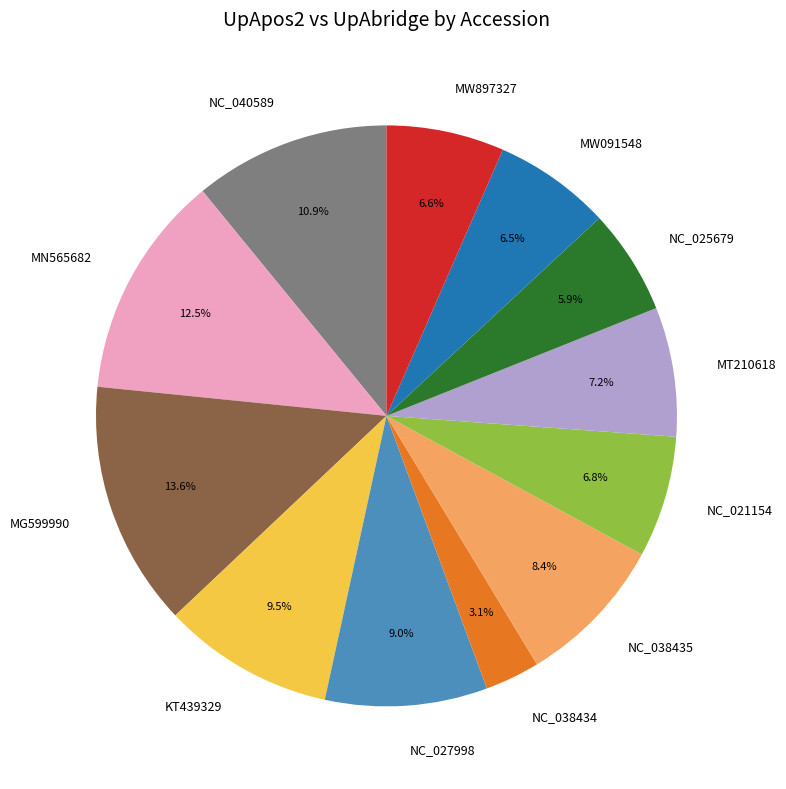

The NC_038435 slice represents 8% of the pie. True or false?

True